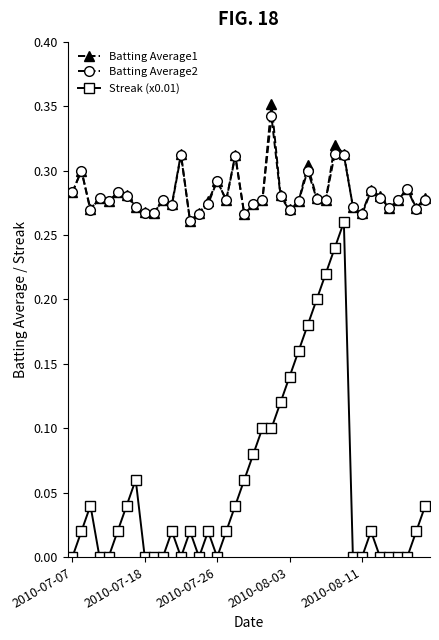

Which series has the widest spread of values?

Streak (x0.01)